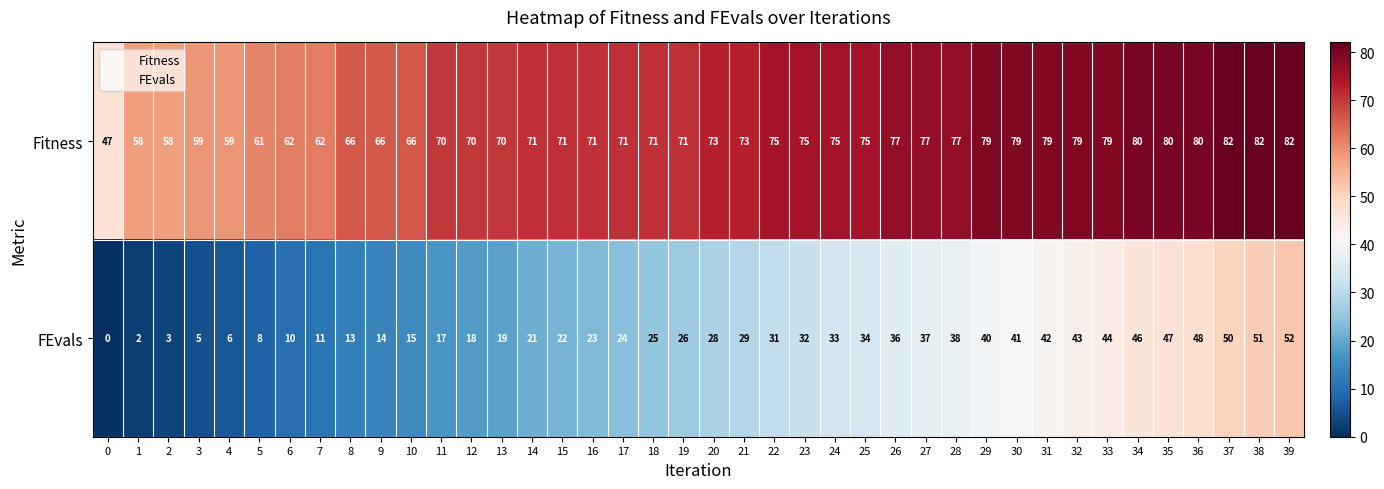

What is the average value of the Fitness series?

71